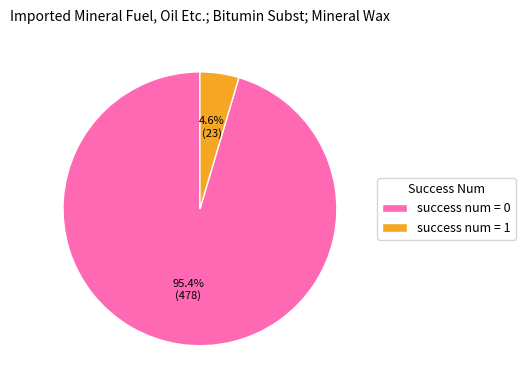

Which has a higher value, success num = 1 or success num = 0?

success num = 0